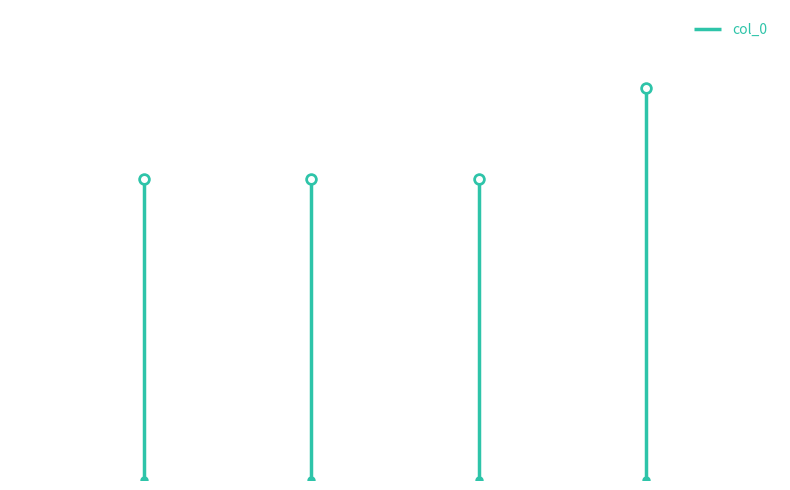

What is the change in value from −1 to 0?

+847207